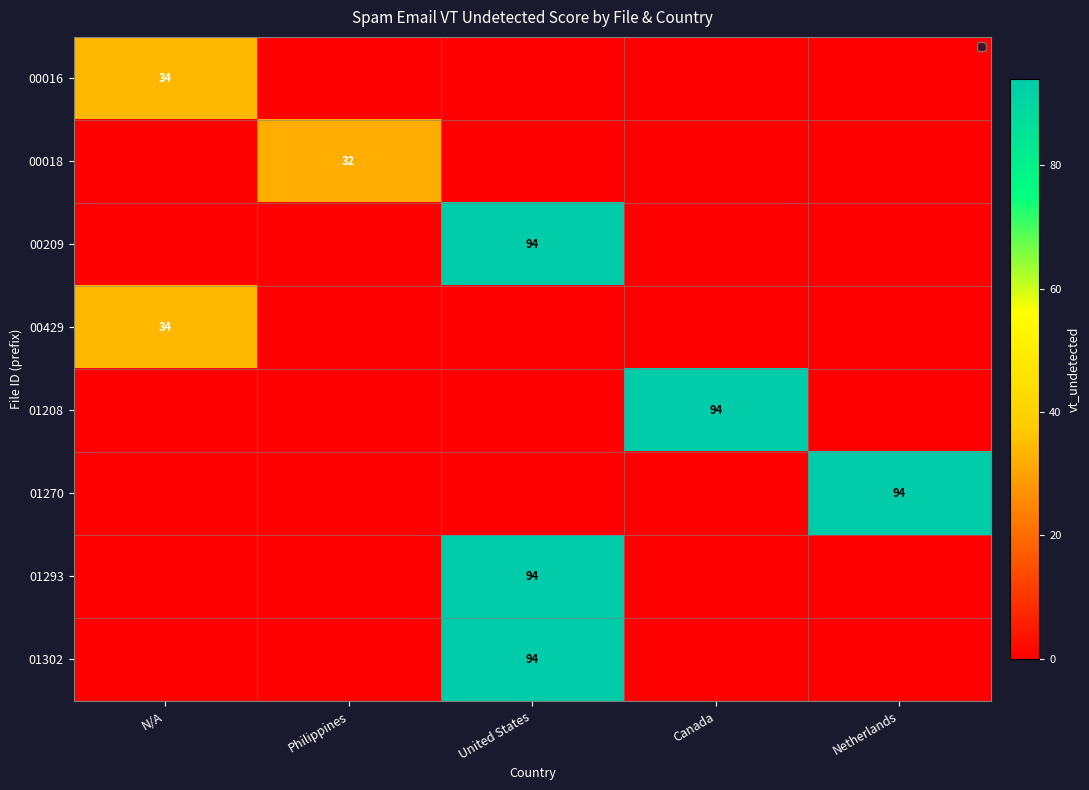

Is it true that 01293 equals 94 at United States?

True